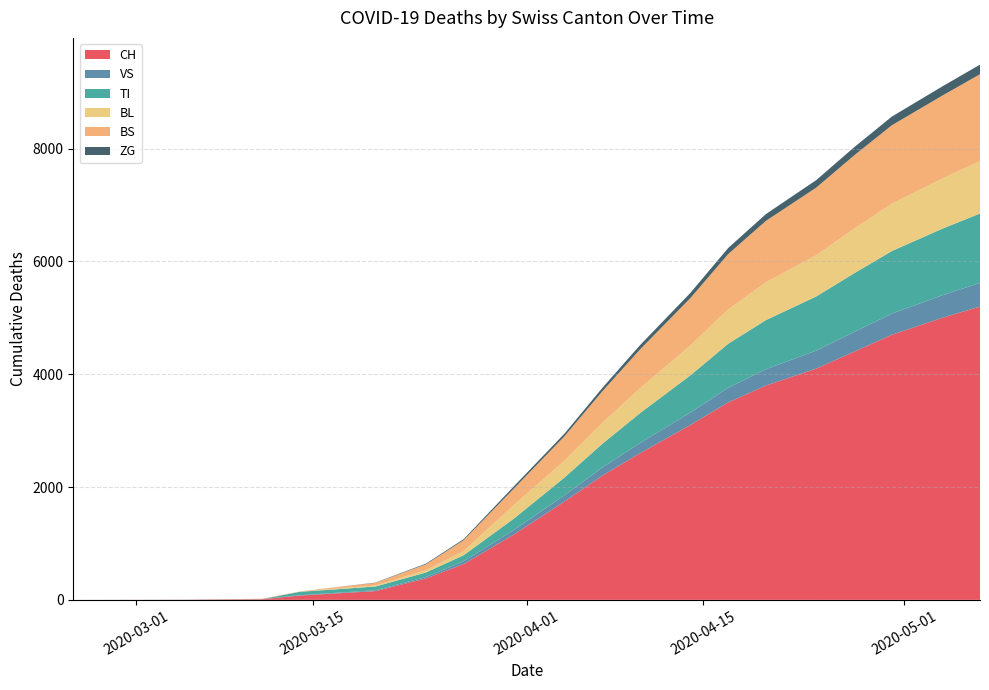

Reading right to left, what are all the values shown in this chart?

CH: 5200	5000	4700	4400	4100	3800	3500	3100	2600	2200	1742	1160	634	380	155	116	76	11	2	0
VS: 420	400	375	350	320	290	260	220	180	145	112	81	50	25	15	11	6	3	2	0
TI: 1230	1180	1110	1040	960	870	780	660	530	420	314	202	107	80	67	62	61	0	0	0
BL: 930	890	840	790	730	670	610	530	440	370	298	242	76	40	18	13	2	2	0	0
BS: 1540	1470	1390	1300	1200	1090	980	840	690	560	434	292	191	105	46	25	4	4	0	0
ZG: 170	163	154	144	133	120	108	92	75	60	46	39	18	12	5	1	0	0	0	0